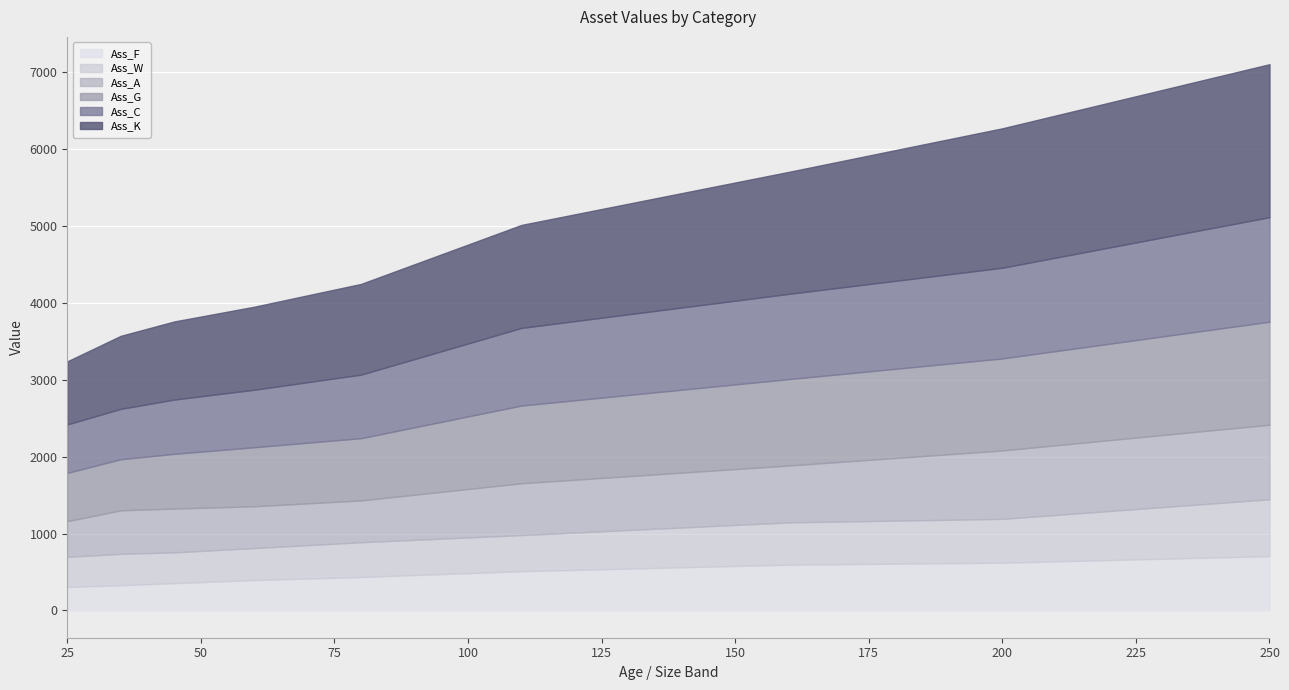

How many data points in Ass_W are above 452?

4